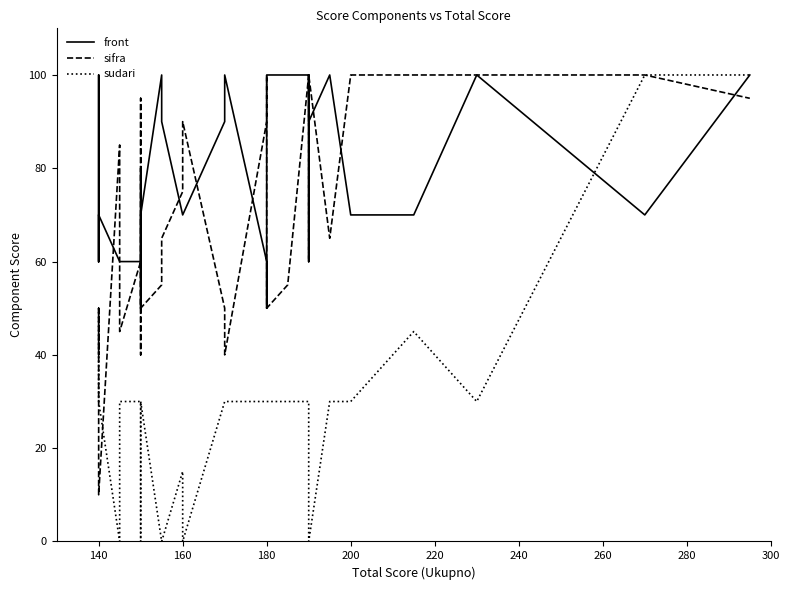

List the series in order of their peak value, highest first.

front, sifra, sudari